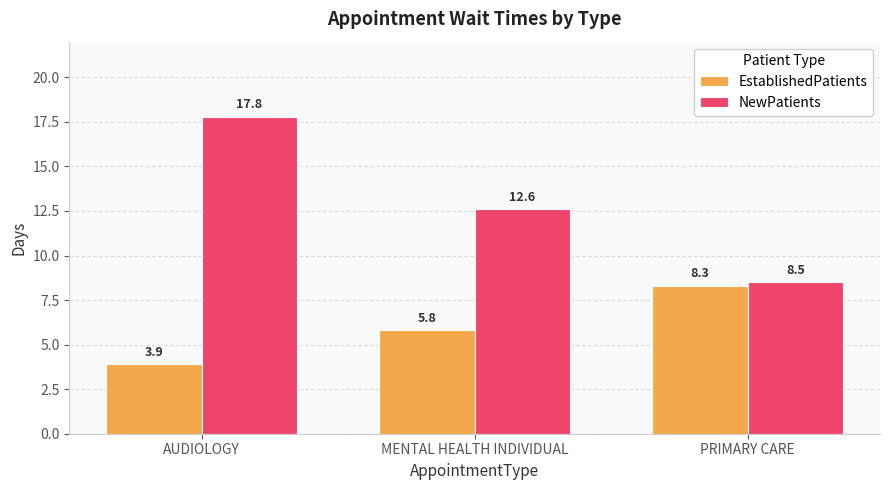

What is the label of the 1st bar from the right?

PRIMARY CARE